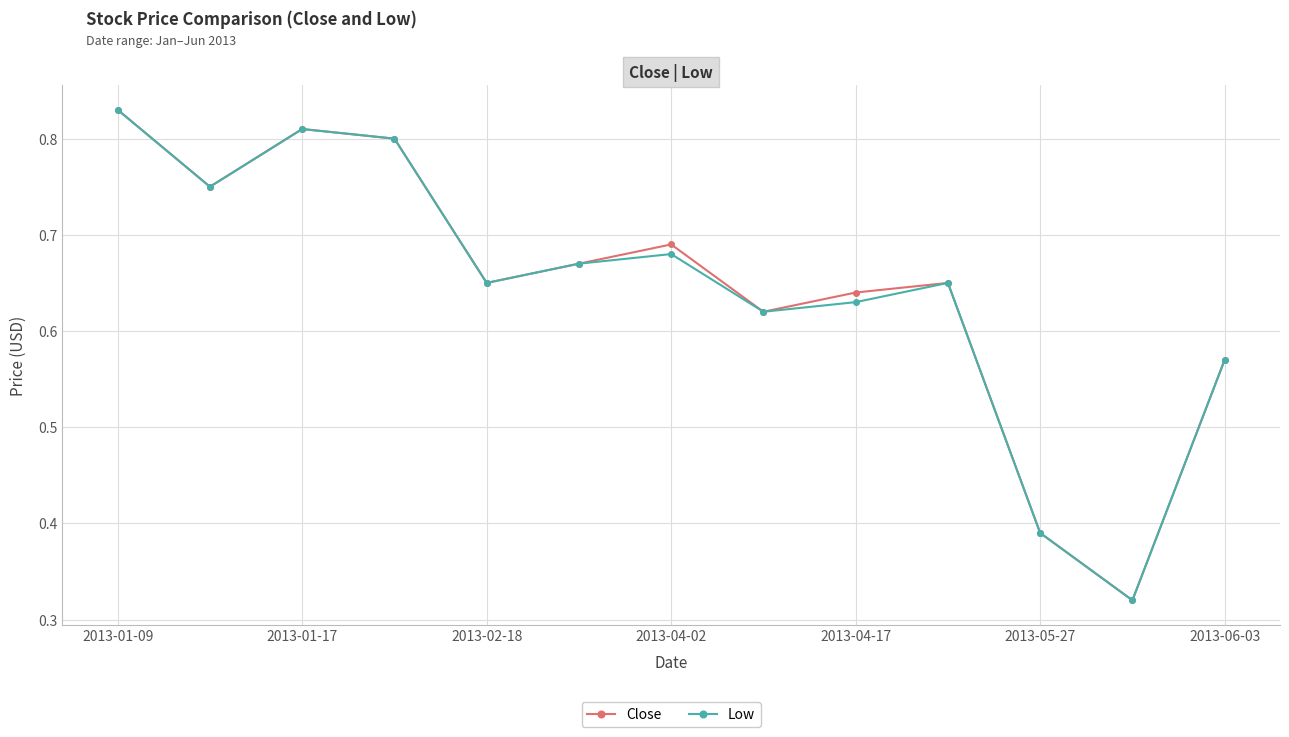

At how many categories does at least one series exceed 0?

13